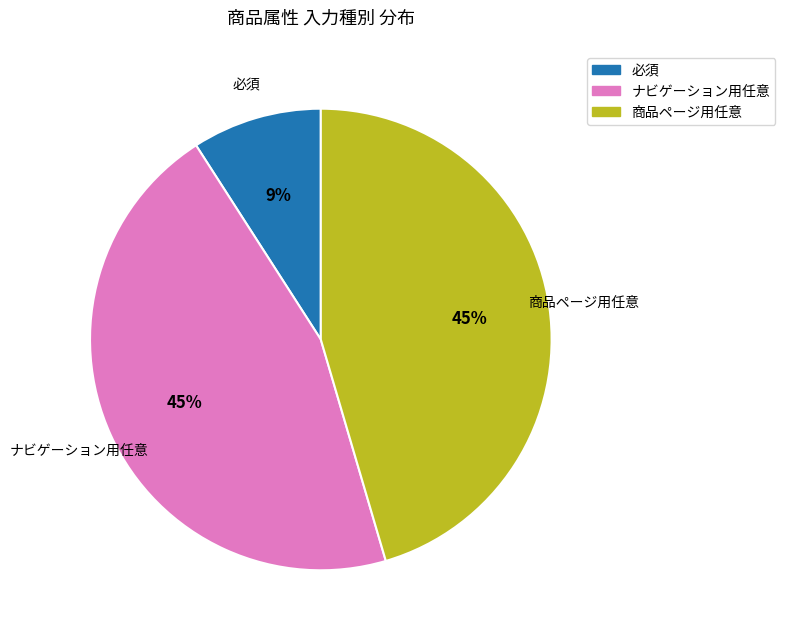

Is the sum of 商品ページ用任意 and ナビゲーション用任意 greater than half?

Yes